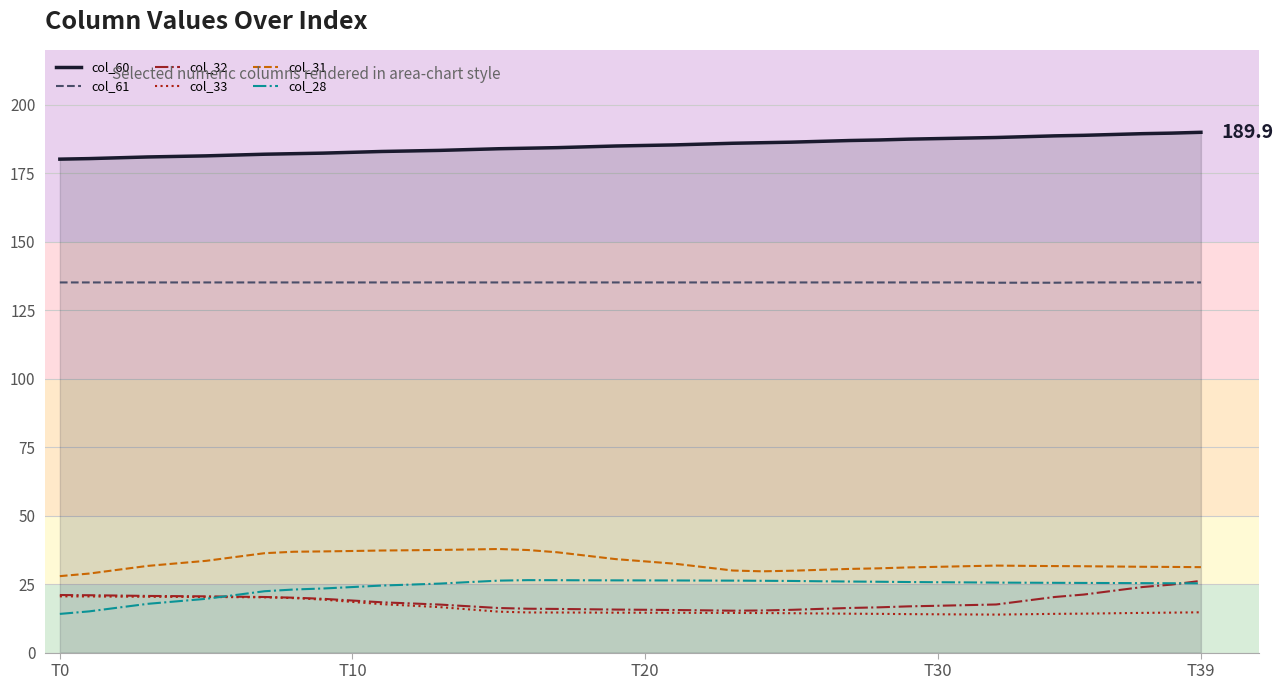

What is the difference between the maximum and second lowest values in the col_32 series?

10.8